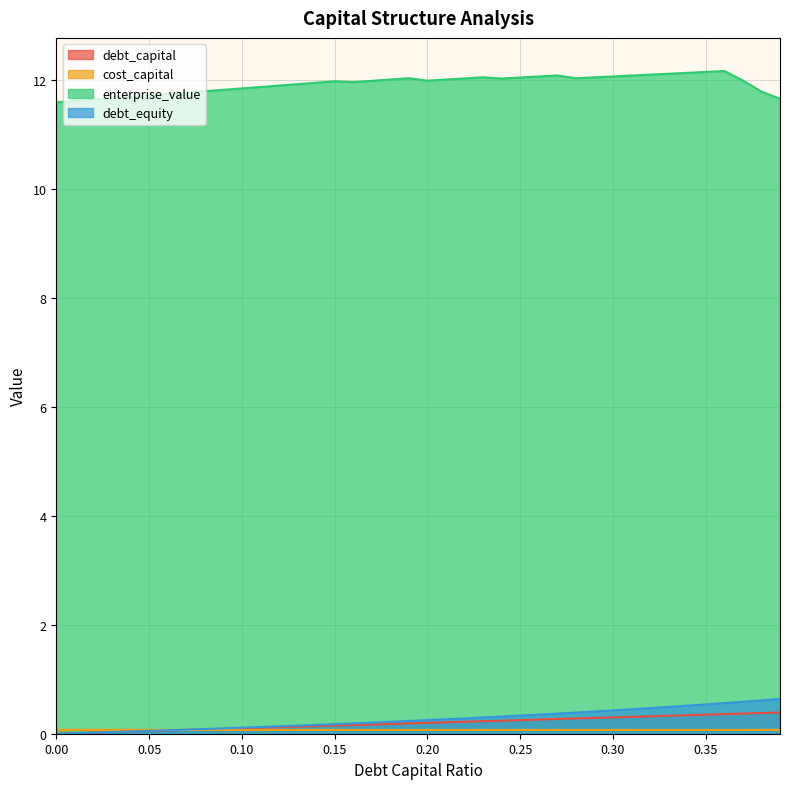

Which series changed the most between 0.11 and 0.2?

debt_equity